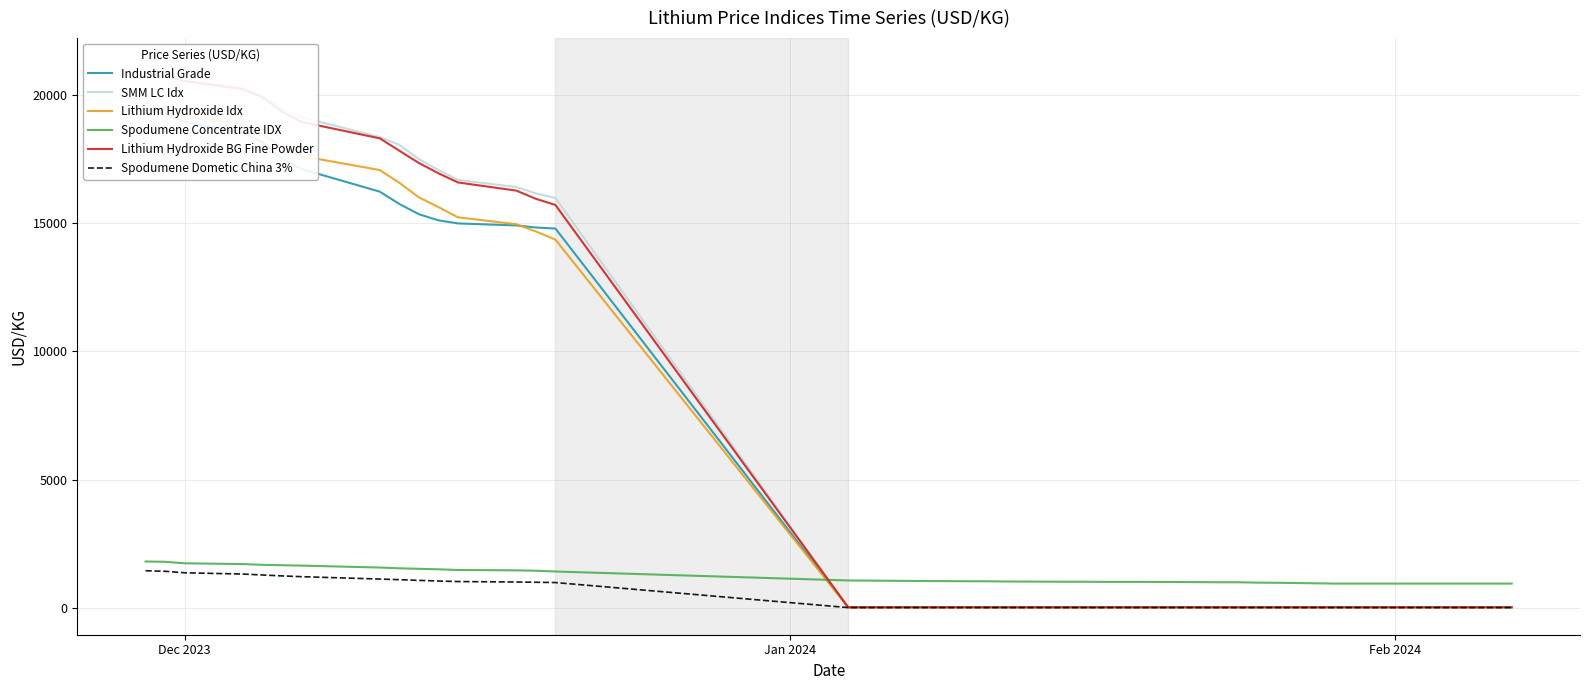

Which series has the widest spread of values?

SMM LC Idx